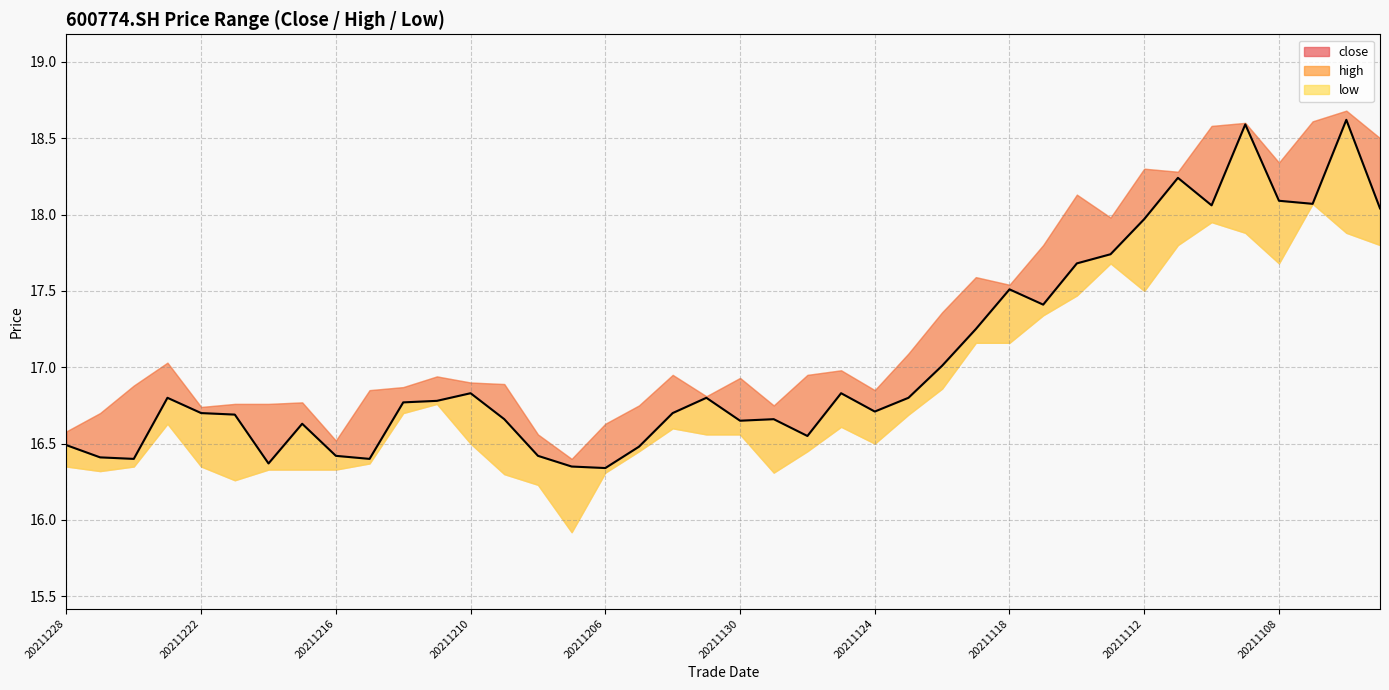

What is the value of the 31st point from the left?

17.7